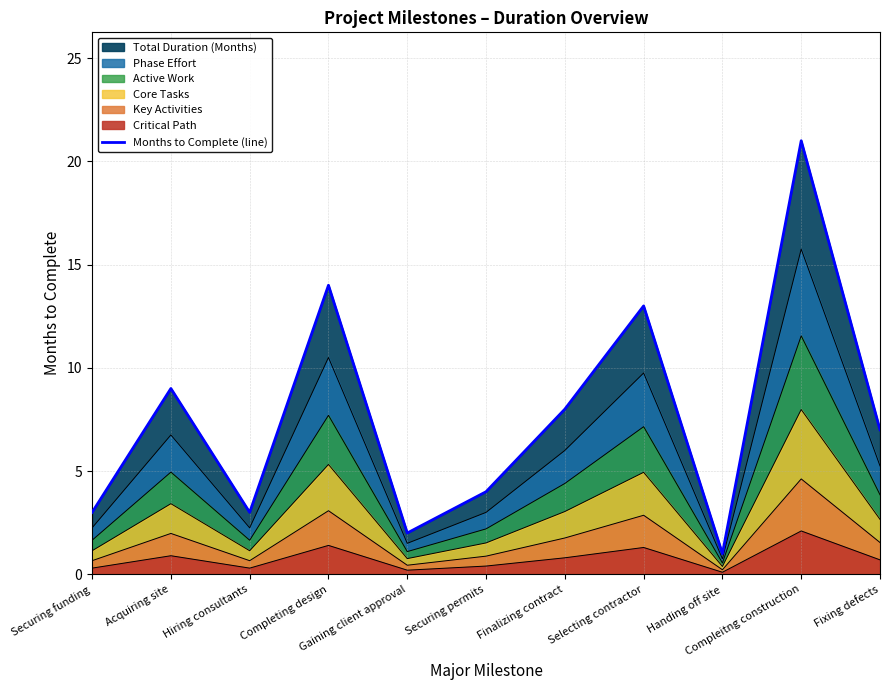

True or false: there are more than 1 points higher than both neighbors.

True